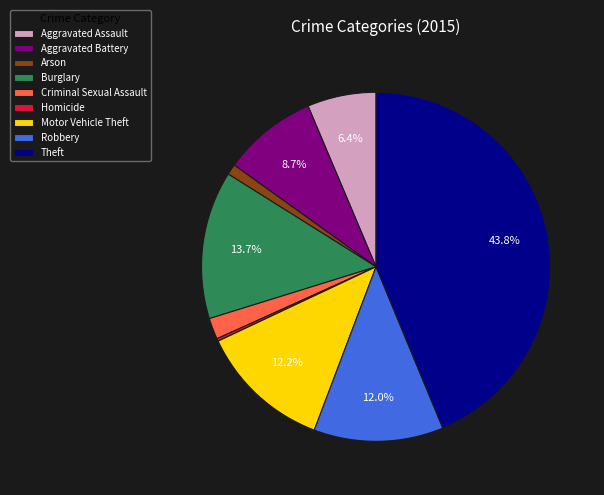

Is there any slice that represents more than half of the pie?

No